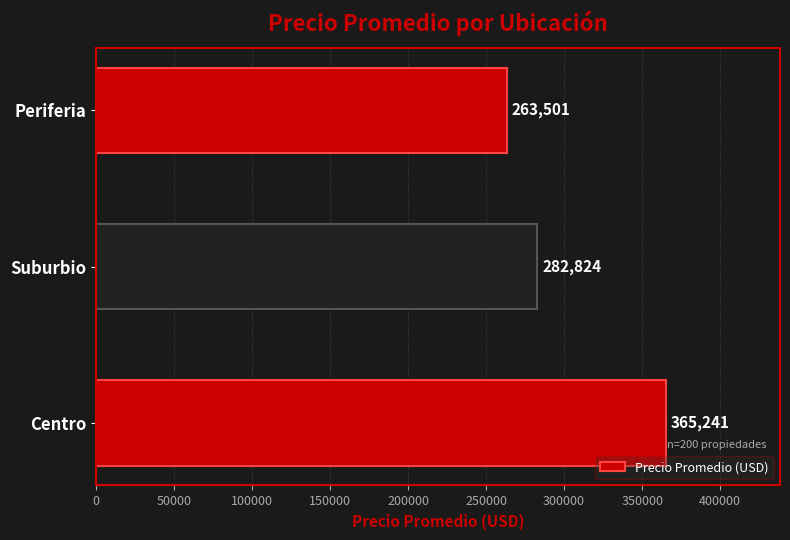

What is the minimum value shown in the chart?

263500.8